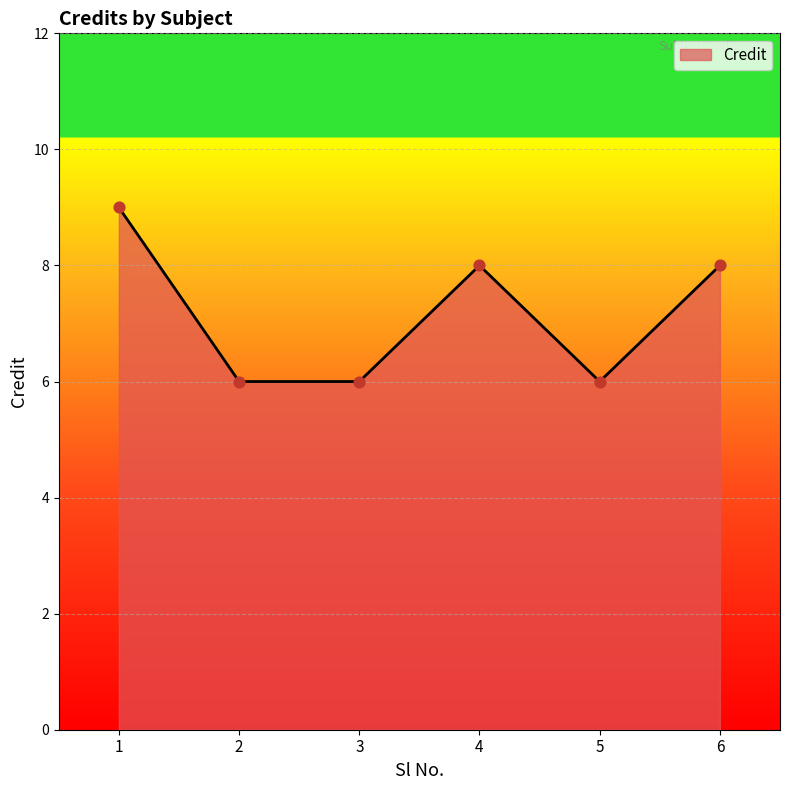

What is the ratio of the value at 3 to the value at 2?

1.0